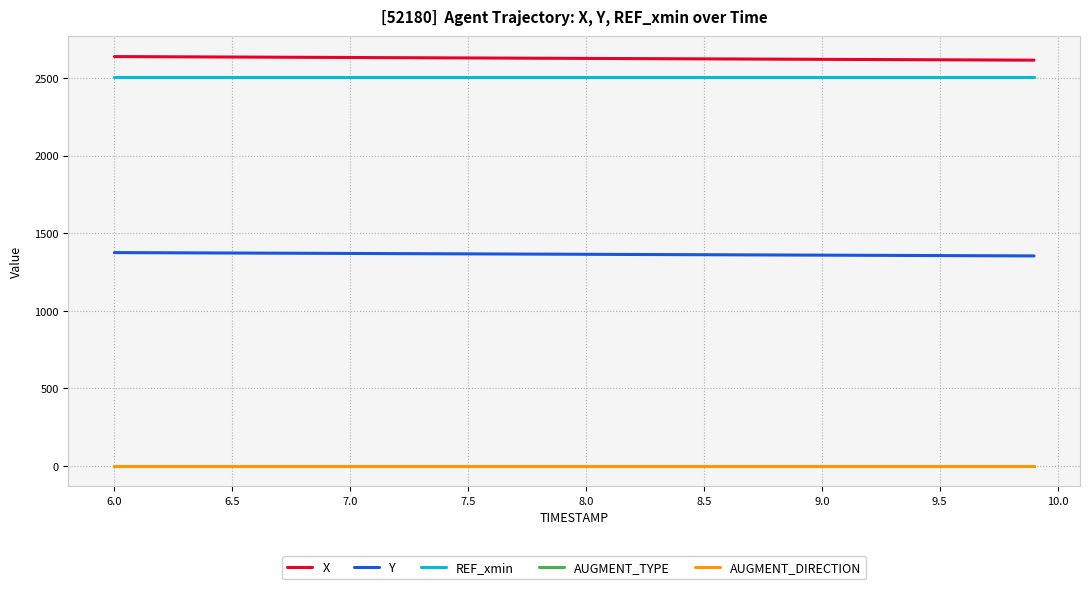

Is this an area chart (filled region under the line)?

No